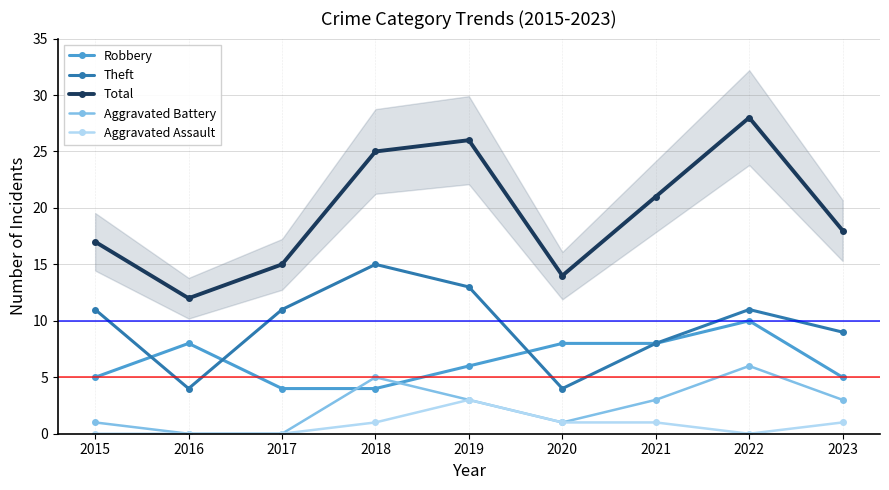

True or false: Aggravated Assault has a value of 2 at 2019.

False